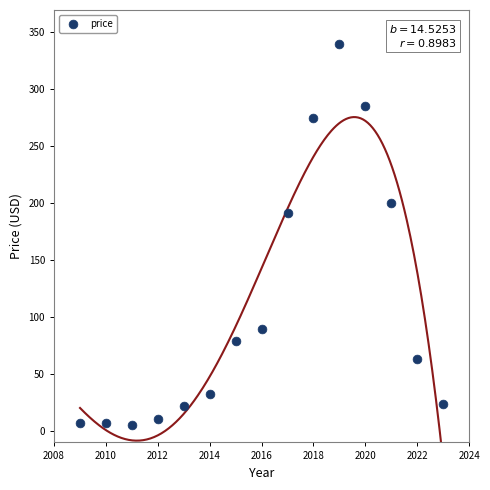

What Y value in the scatter plot is closest to 172?

191.4